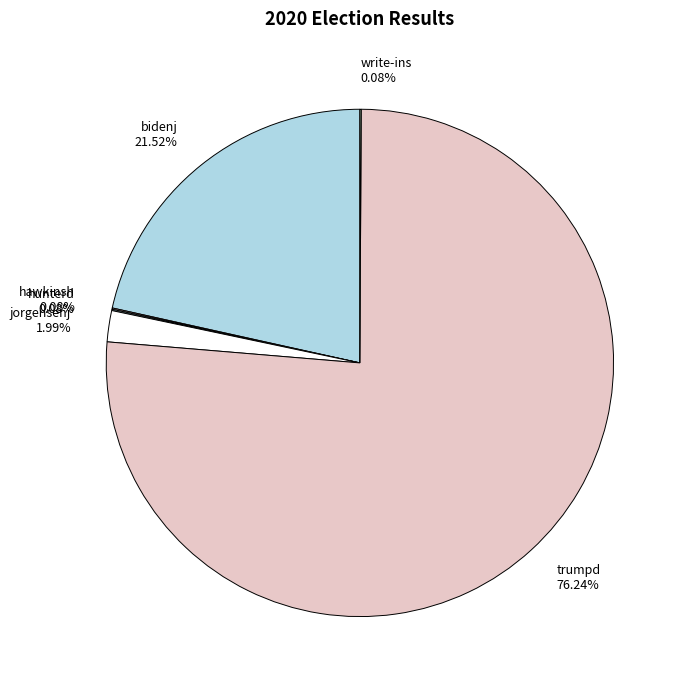

Which slice is the largest?

trumpd